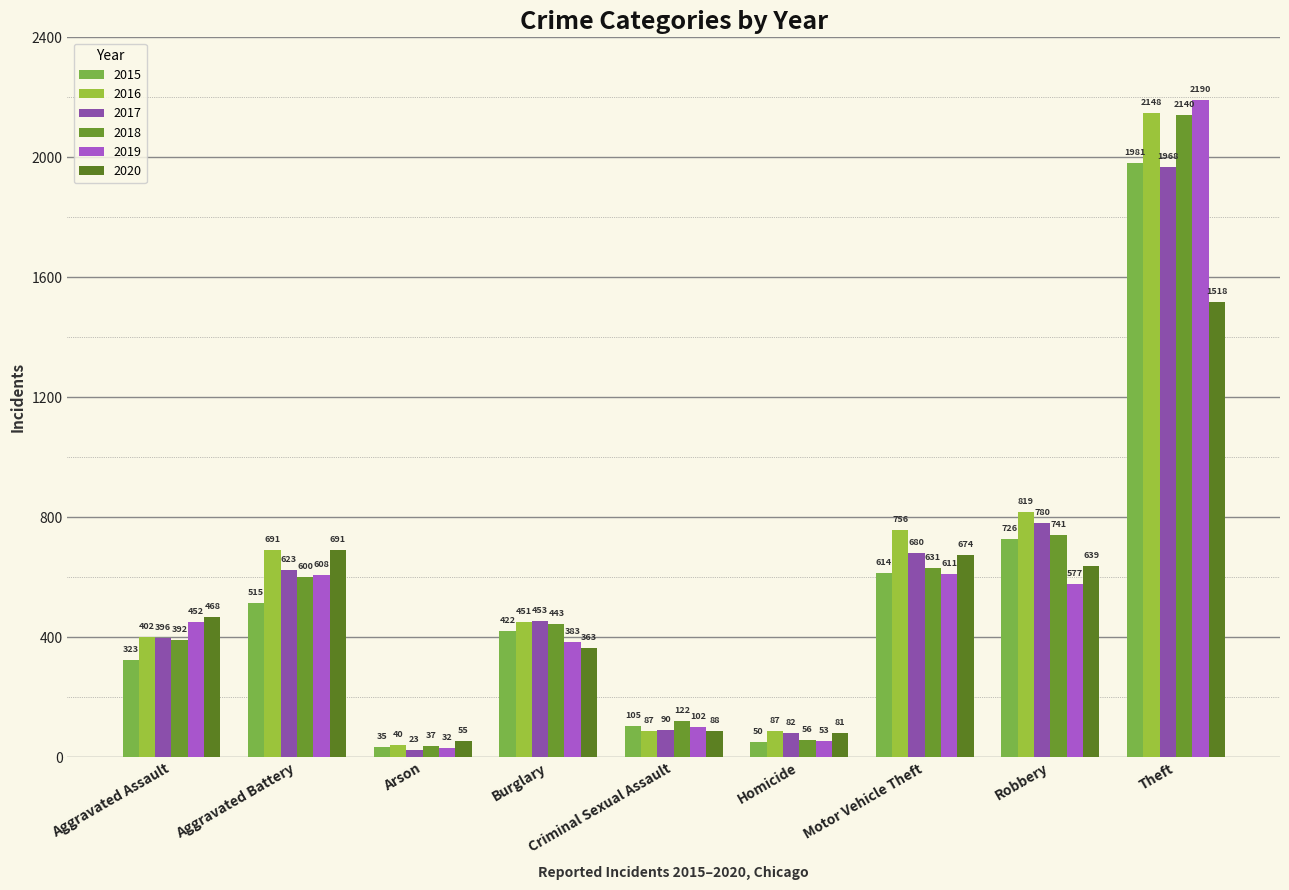

Between Aggravated Assault and Arson, which series saw the biggest shift?

2019